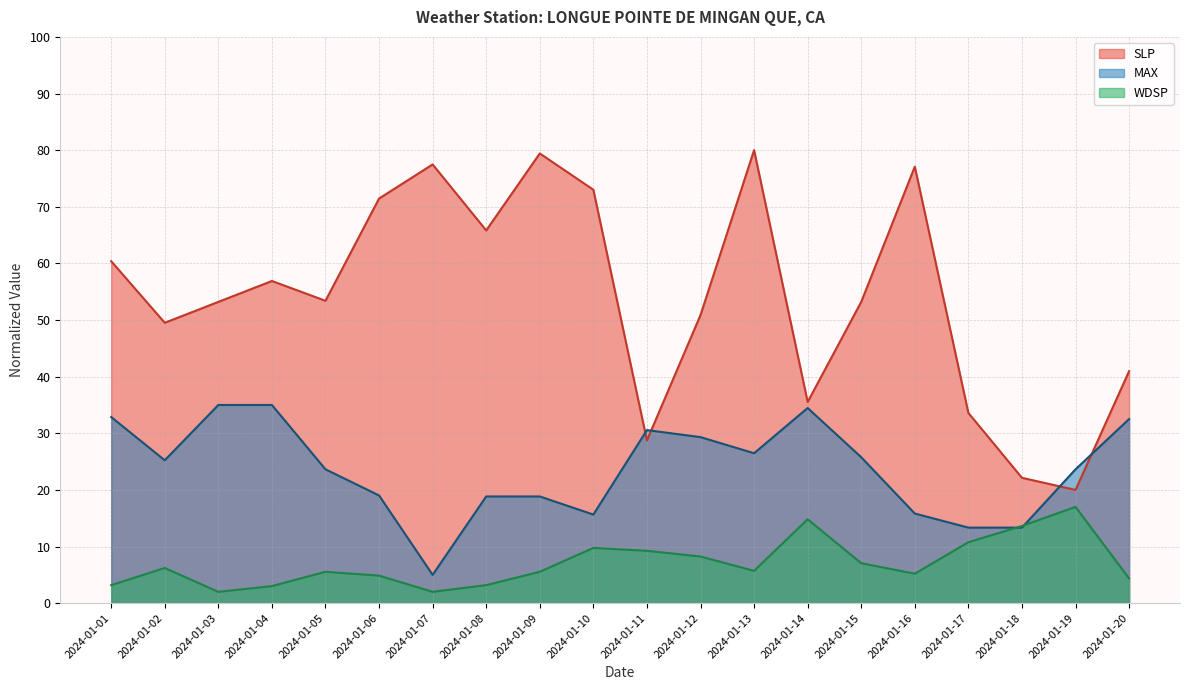

What is the sum of all WDSP values?

141.3